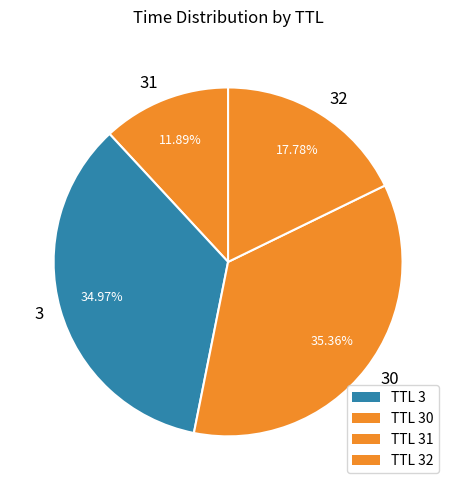

Is the sum of 3 and 31 greater than half?

No